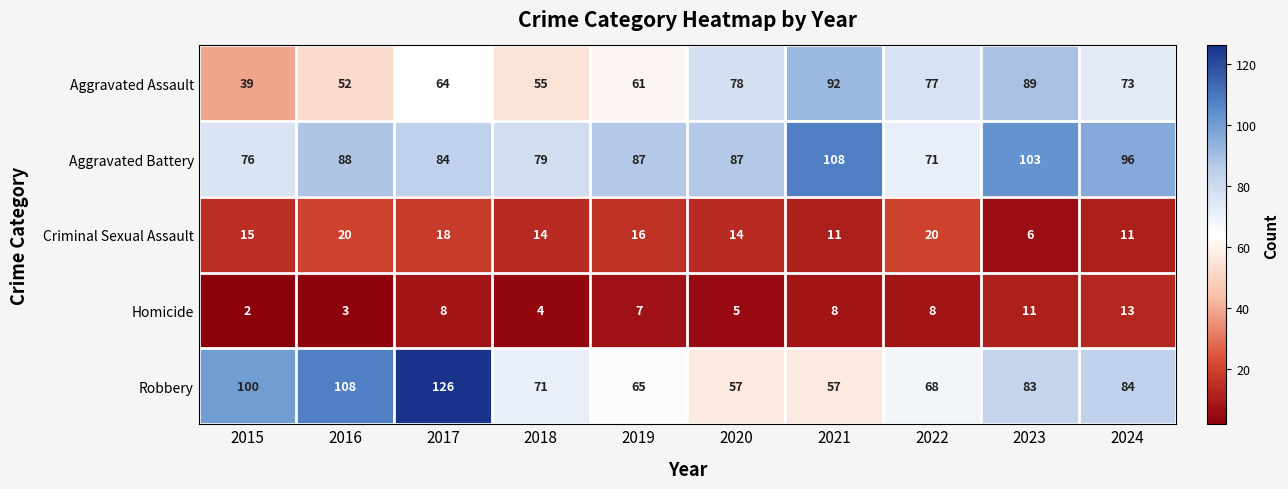

Which series has the largest total across all categories?

Aggravated Battery